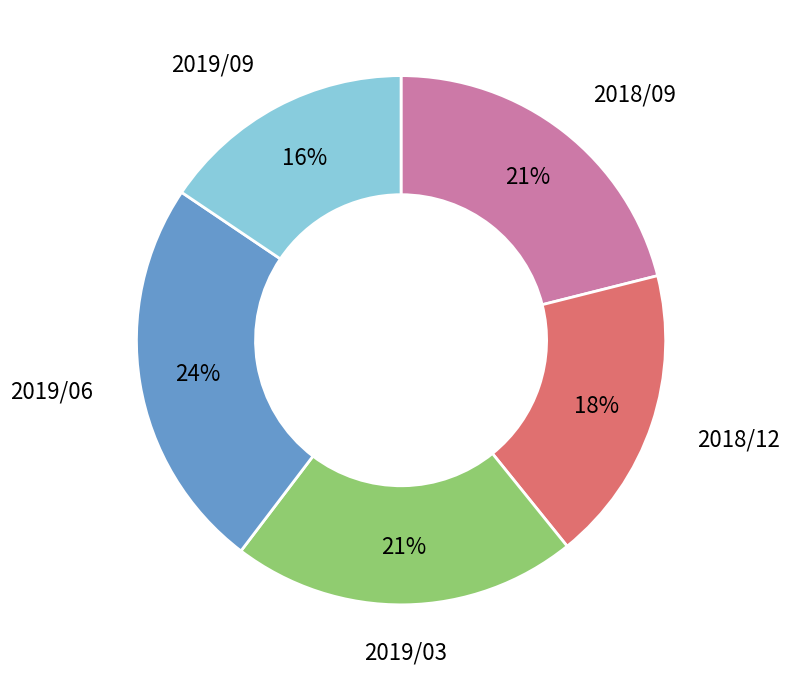

To the nearest percent, what is the average slice percentage?

20%